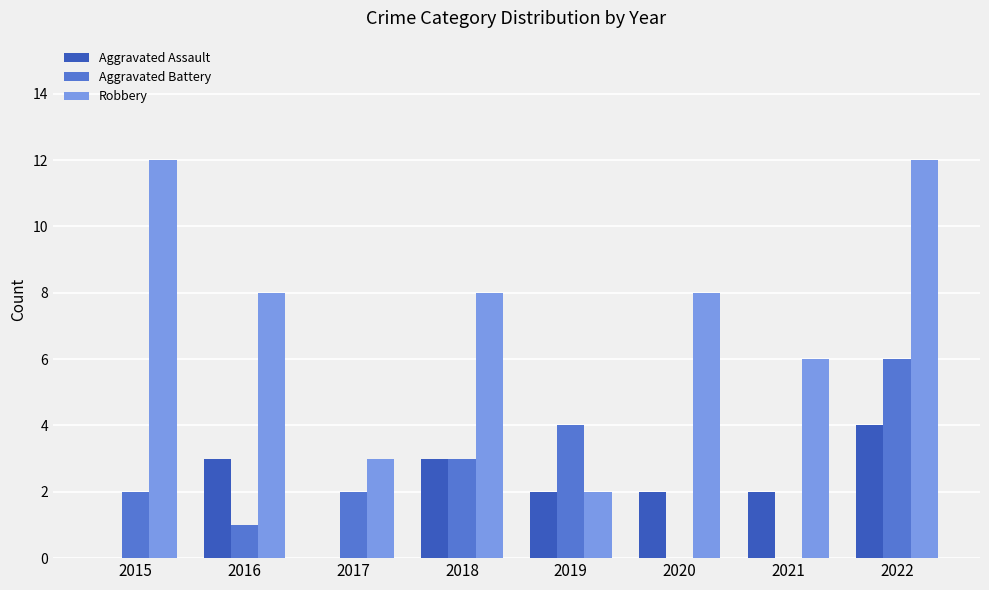

How many Aggravated Assault values are between 2 and 3?

5